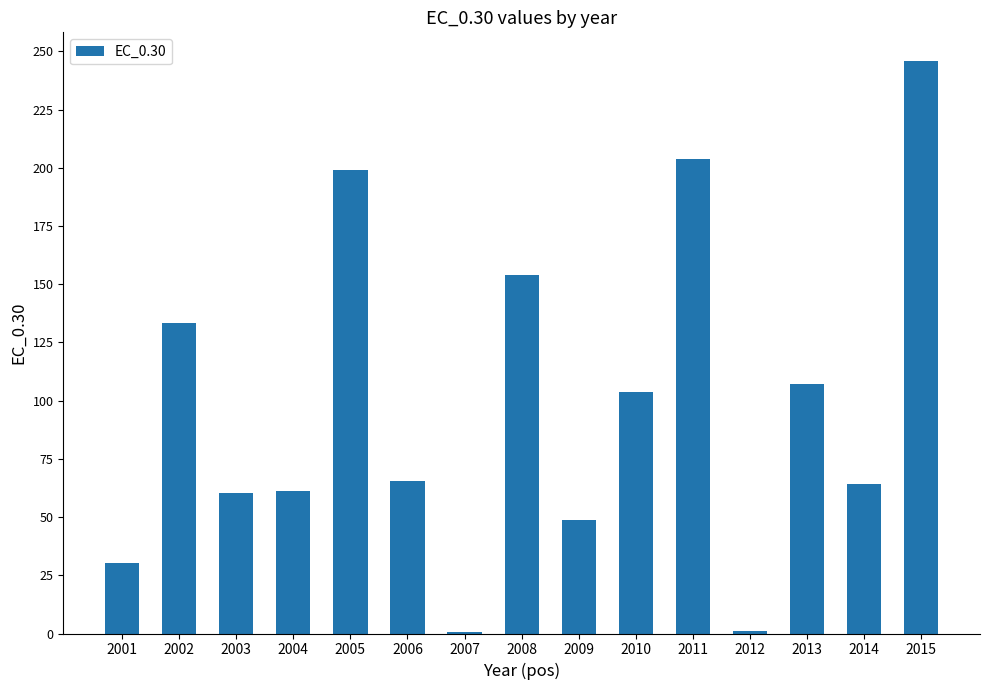

What is the maximum value shown in the chart?

245.9